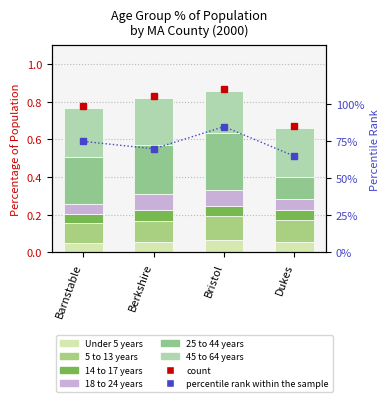

Which series has the widest spread of values?

25 to 44 years